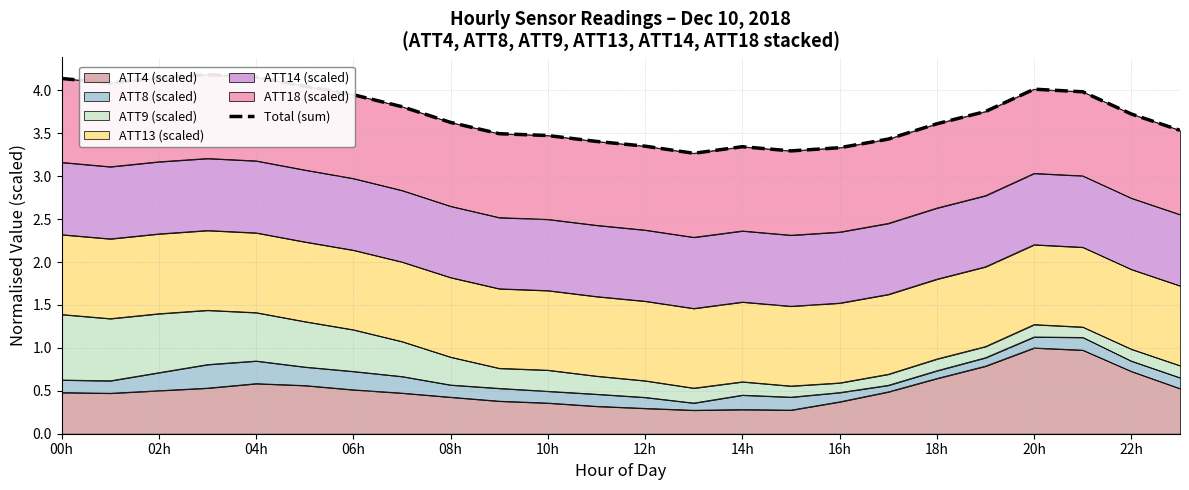

What is the lowest value of the ATT4 (scaled) series?

0.3